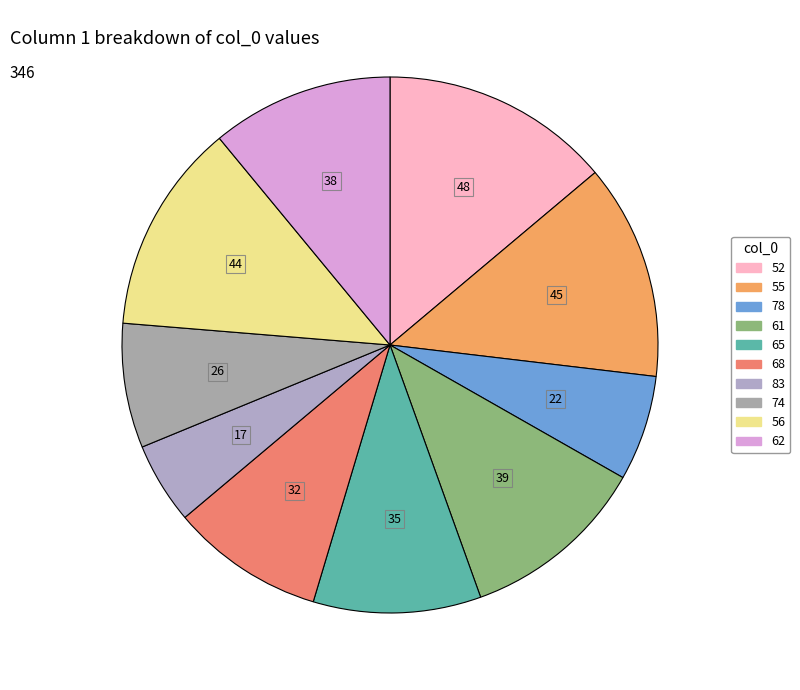

What is the change in value from 61 to 74?

-13